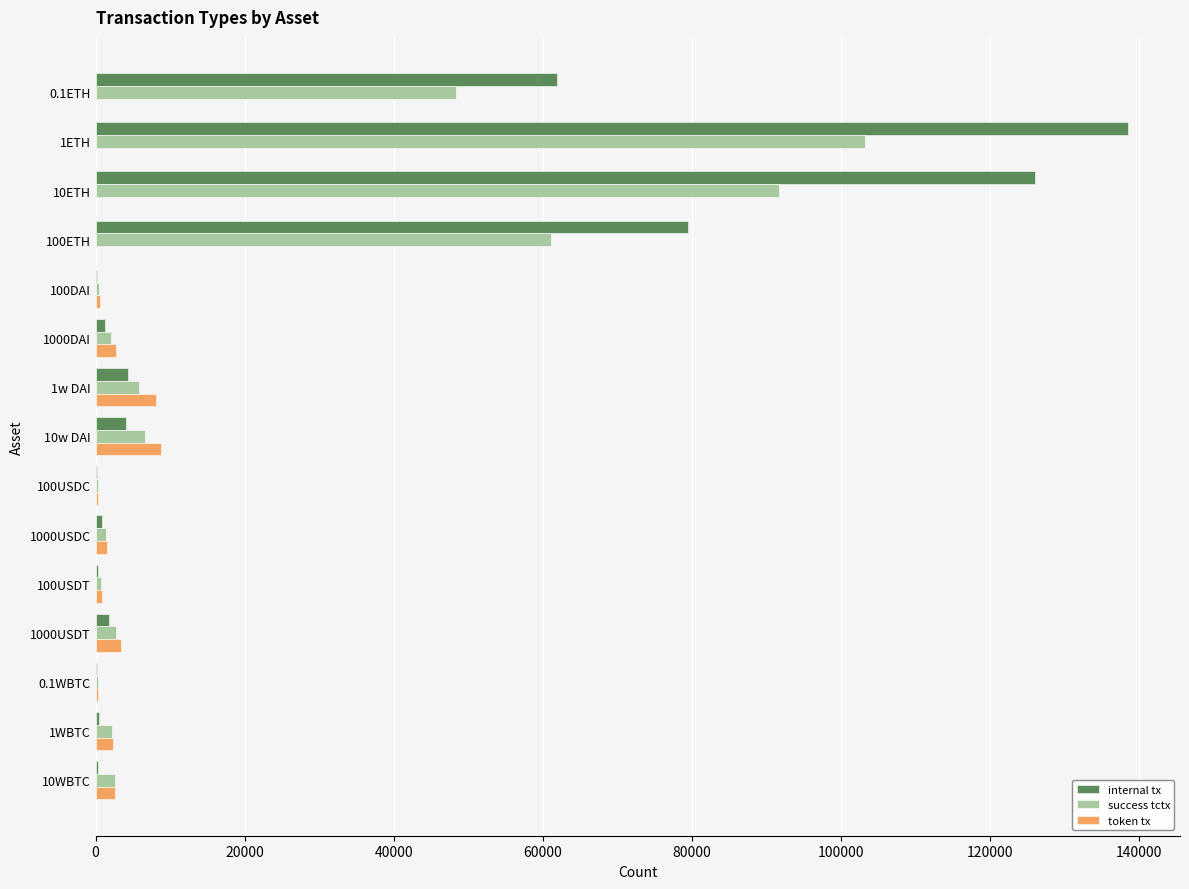

Which series has the widest spread of values?

internal tx